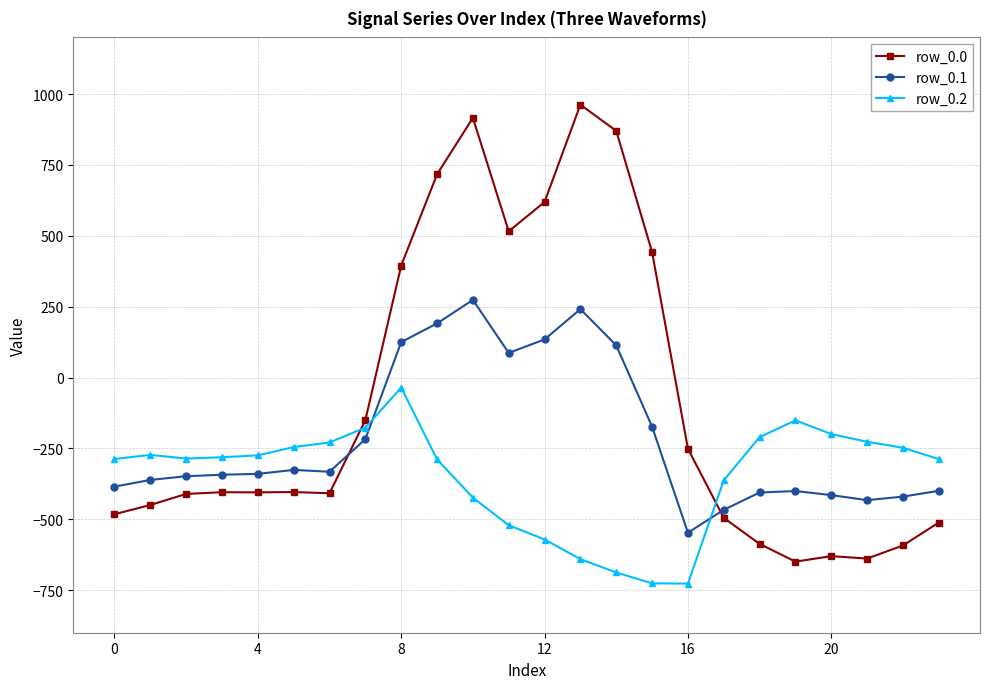

Which series has the largest total across all categories?

row_0.0